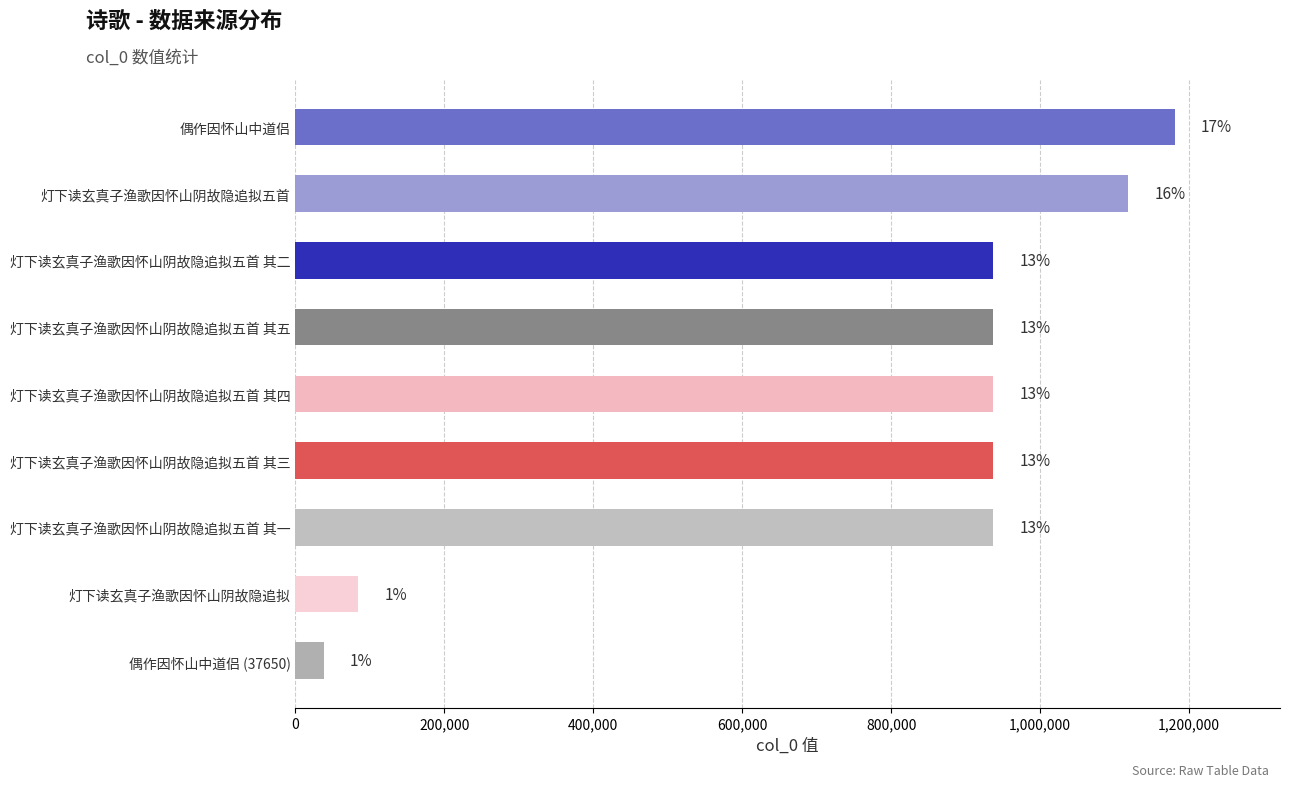

What is the minimum value shown in the chart?

37650